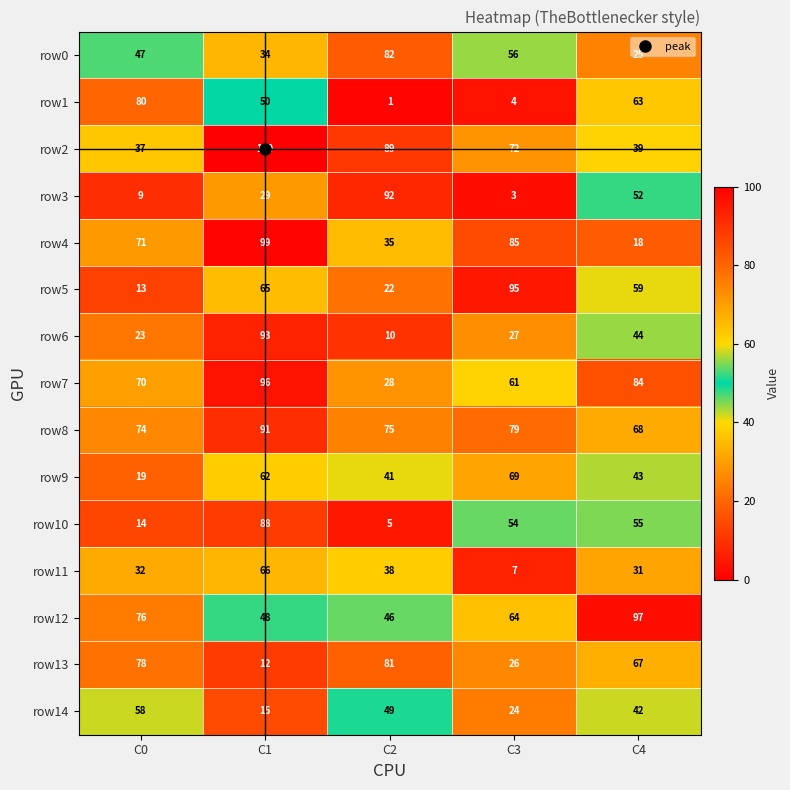

Which series has the largest range (max minus min)?

row3